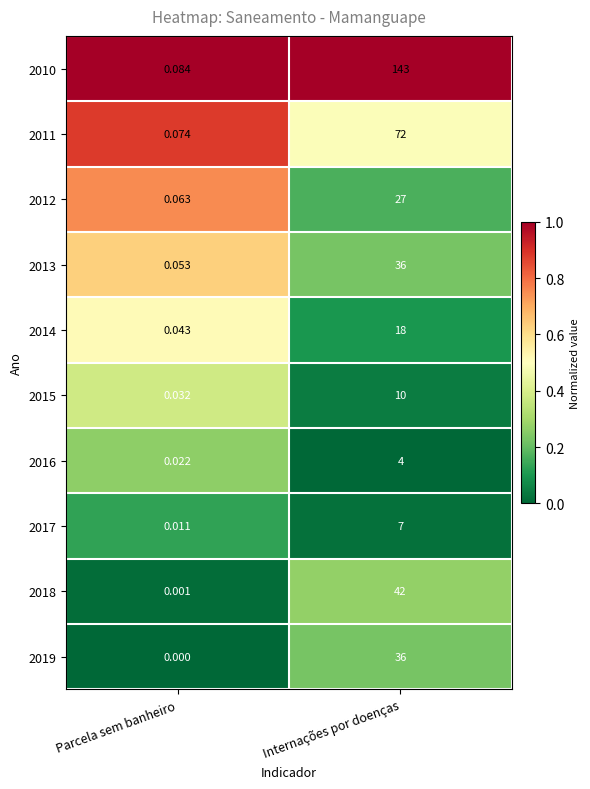

Which label corresponds to the smallest value in the chart?

Parcela sem banheiro